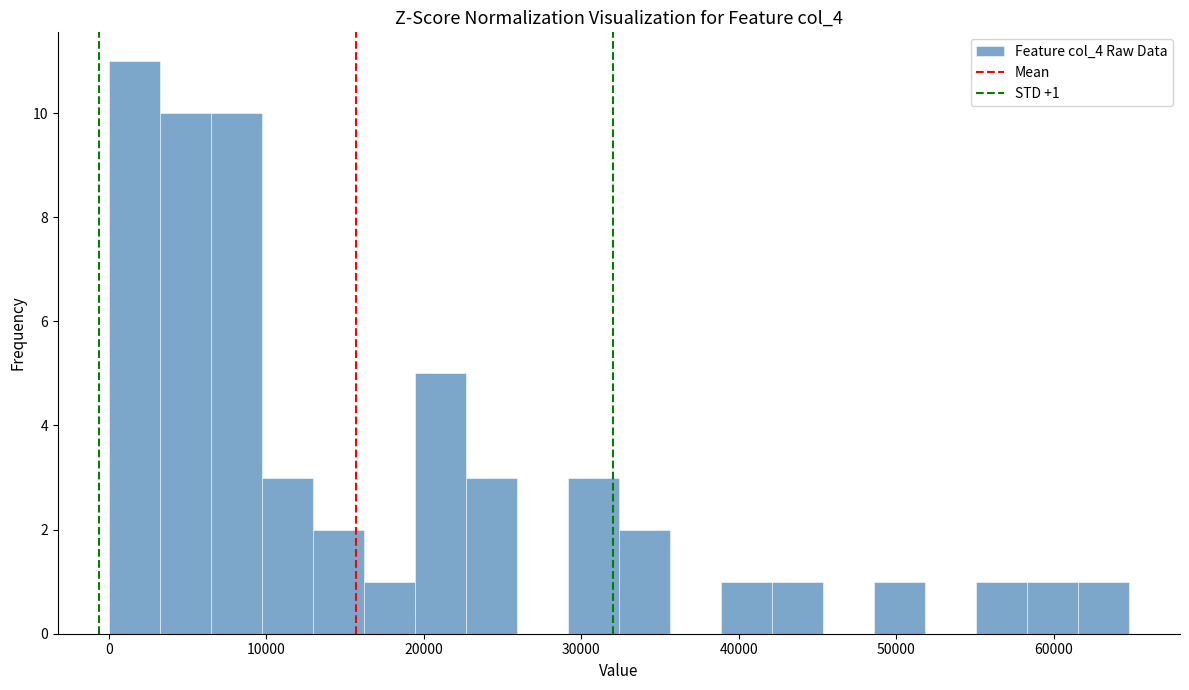

Read against the x-axis, roughly where is the centre of the tallest bar?

2000